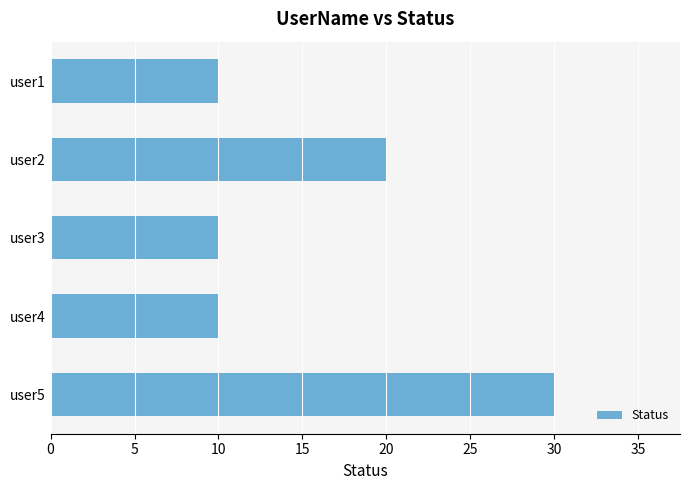

How many values are between 10 and 20?

4